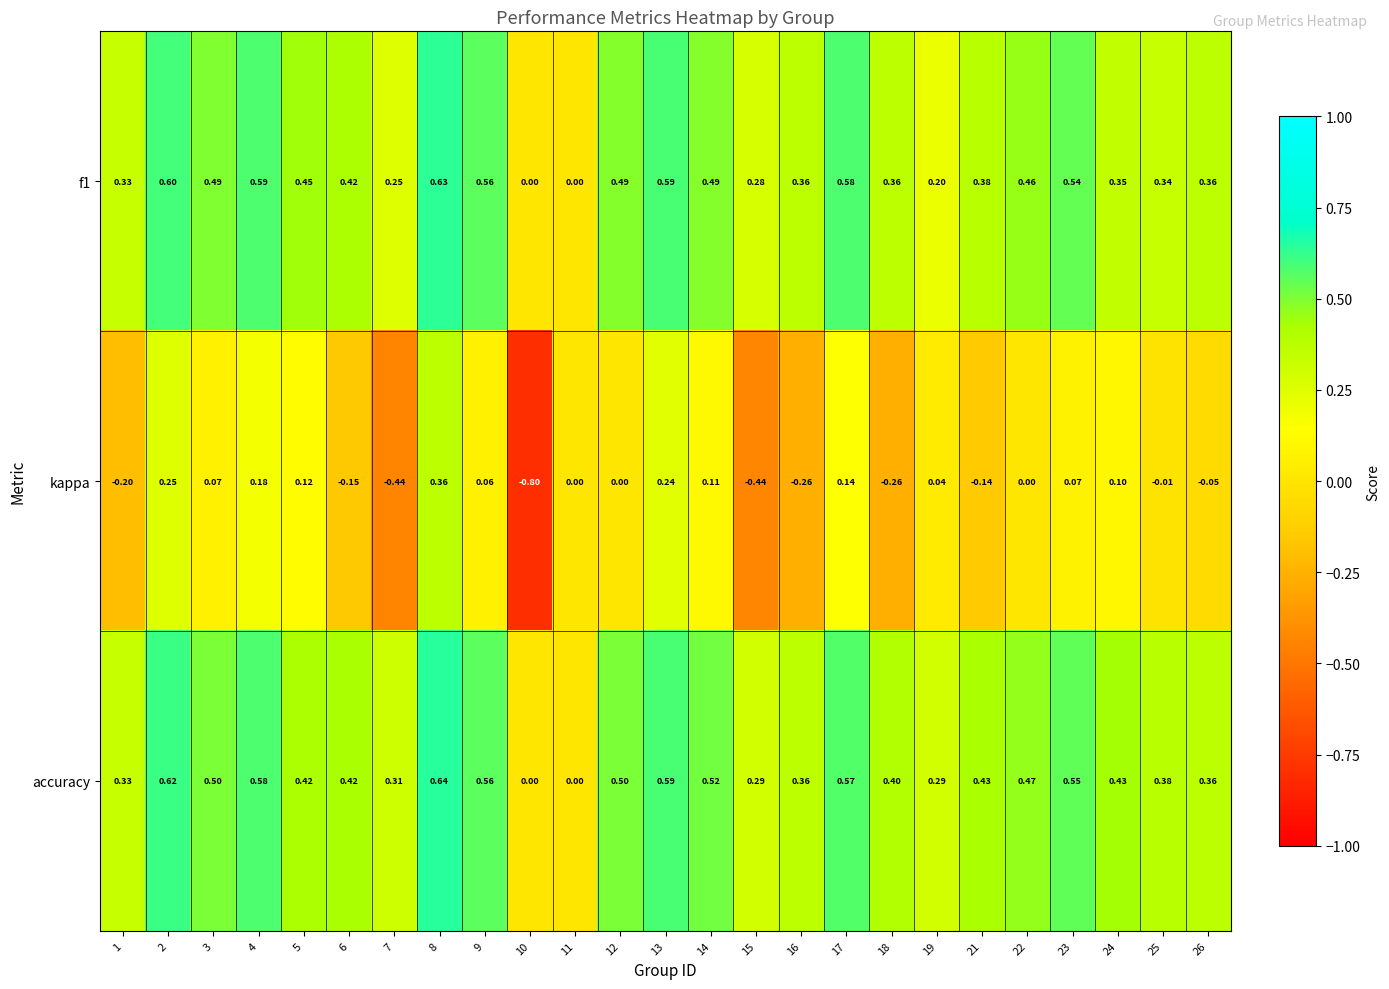

What is the total value across all series at 23?

1.2